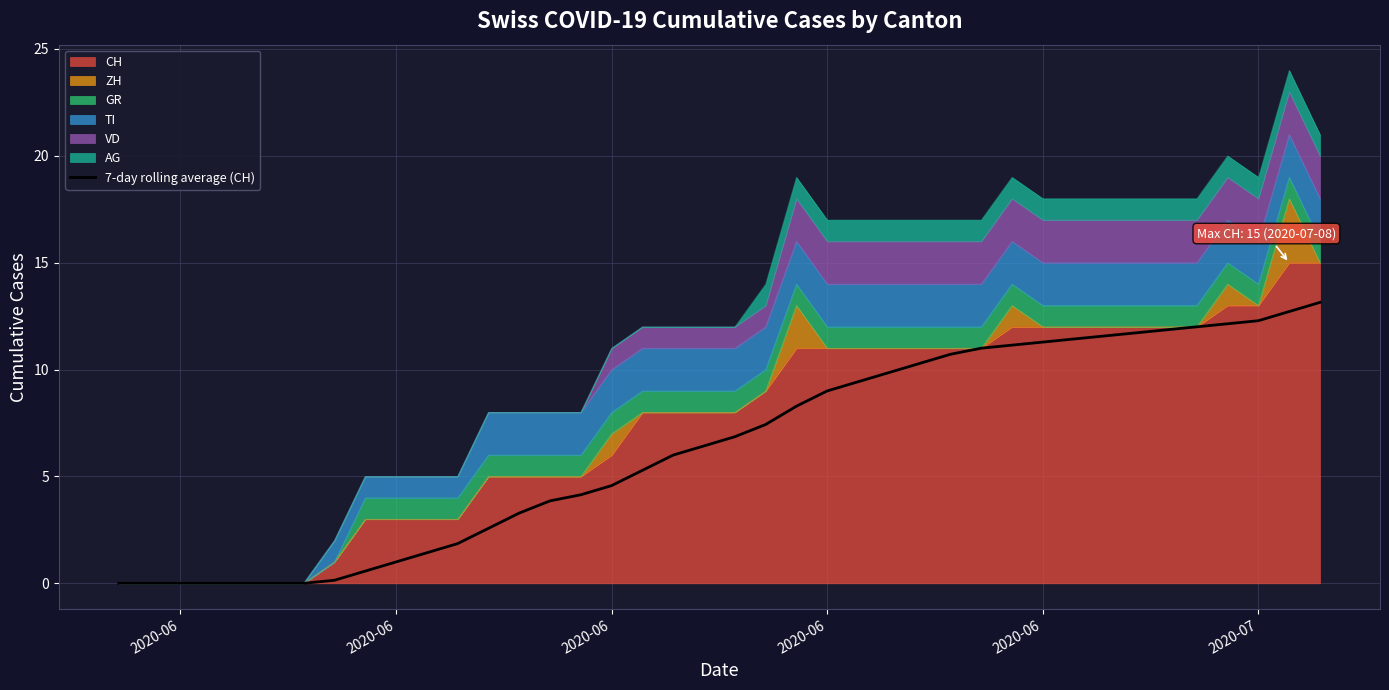

True or false: there are more than 2 points higher than both neighbors.

False